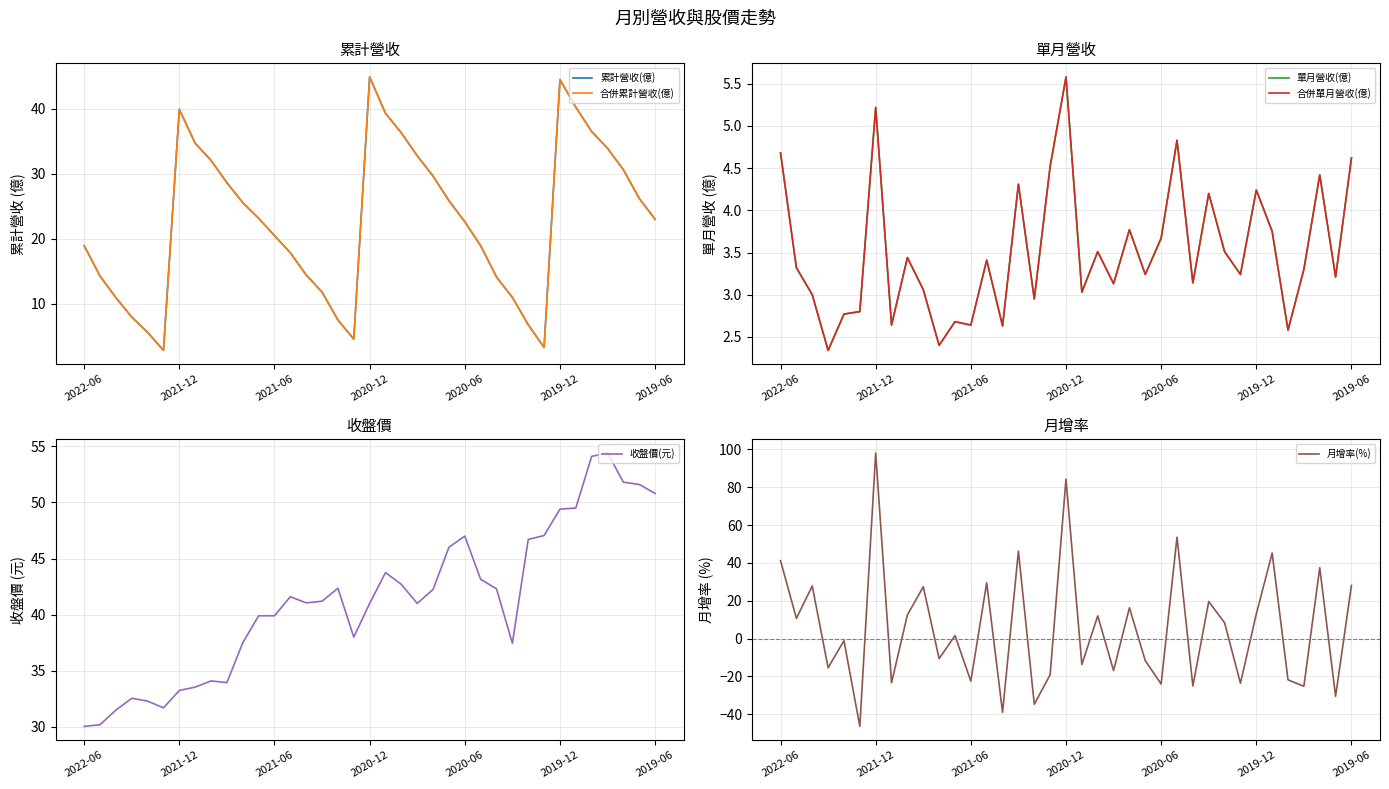

Does the chart have visible grid lines?

Yes